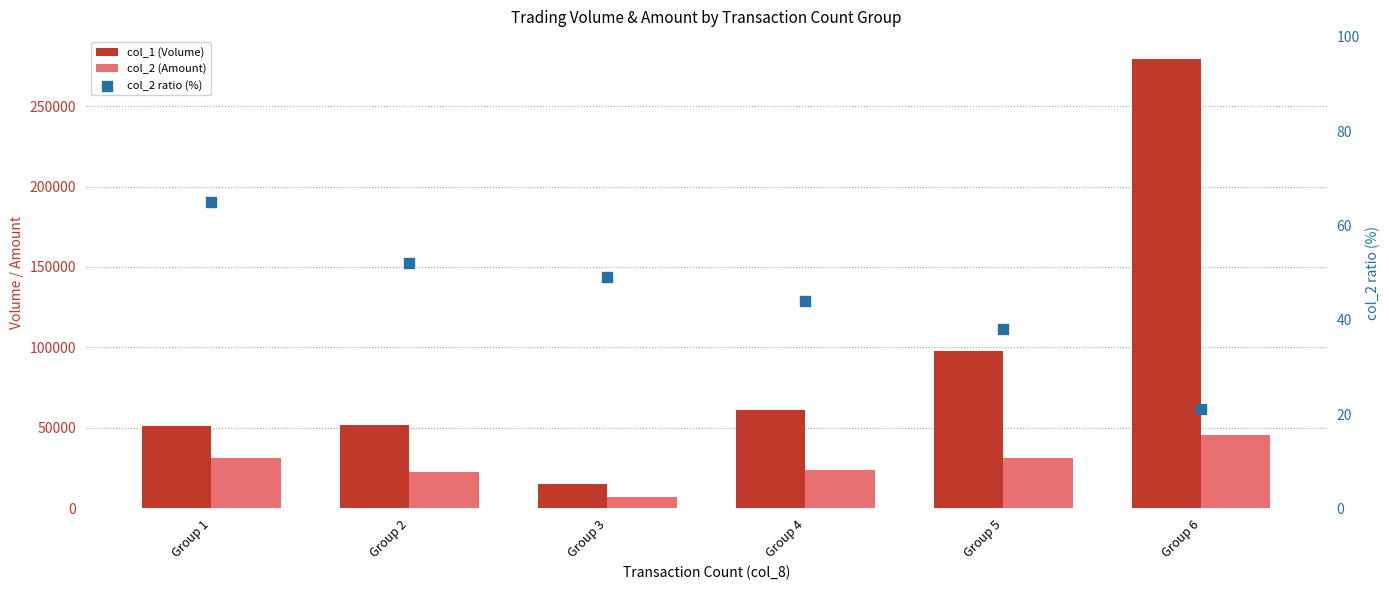

What are all the series names shown in the legend?

col_1 (Volume), col_2 (Amount), col_2 ratio (%)